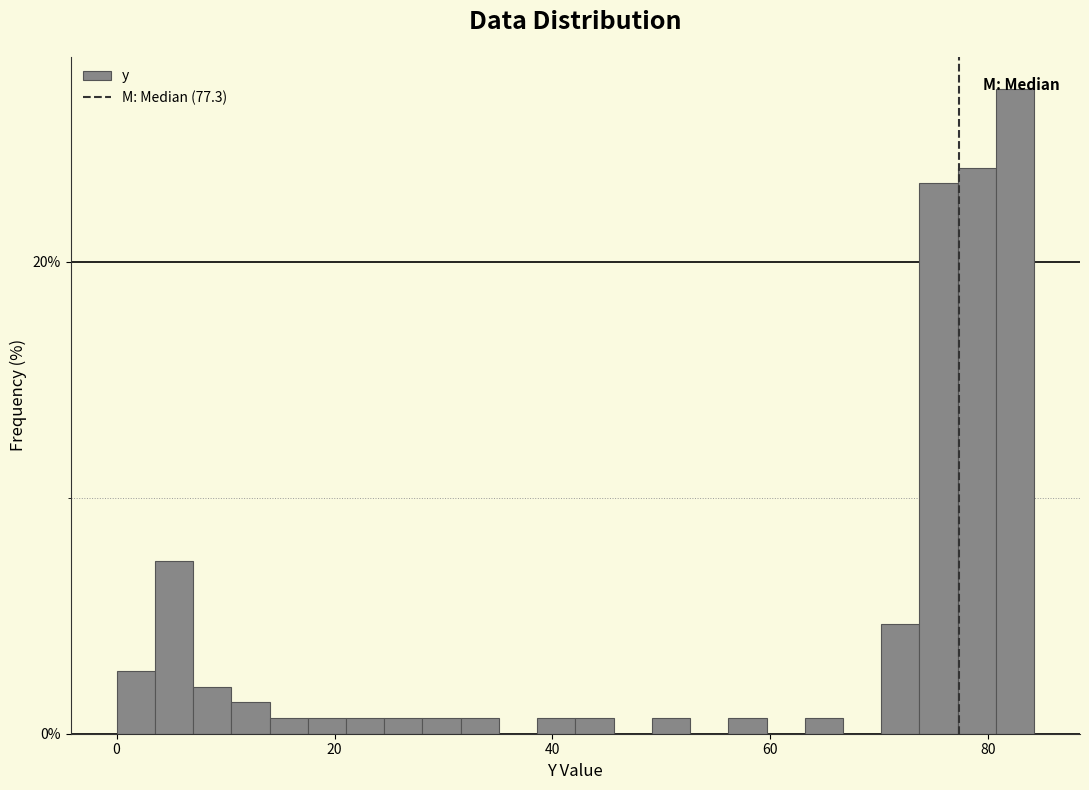

Read against the x-axis, roughly where is the centre of the tallest bar?

82